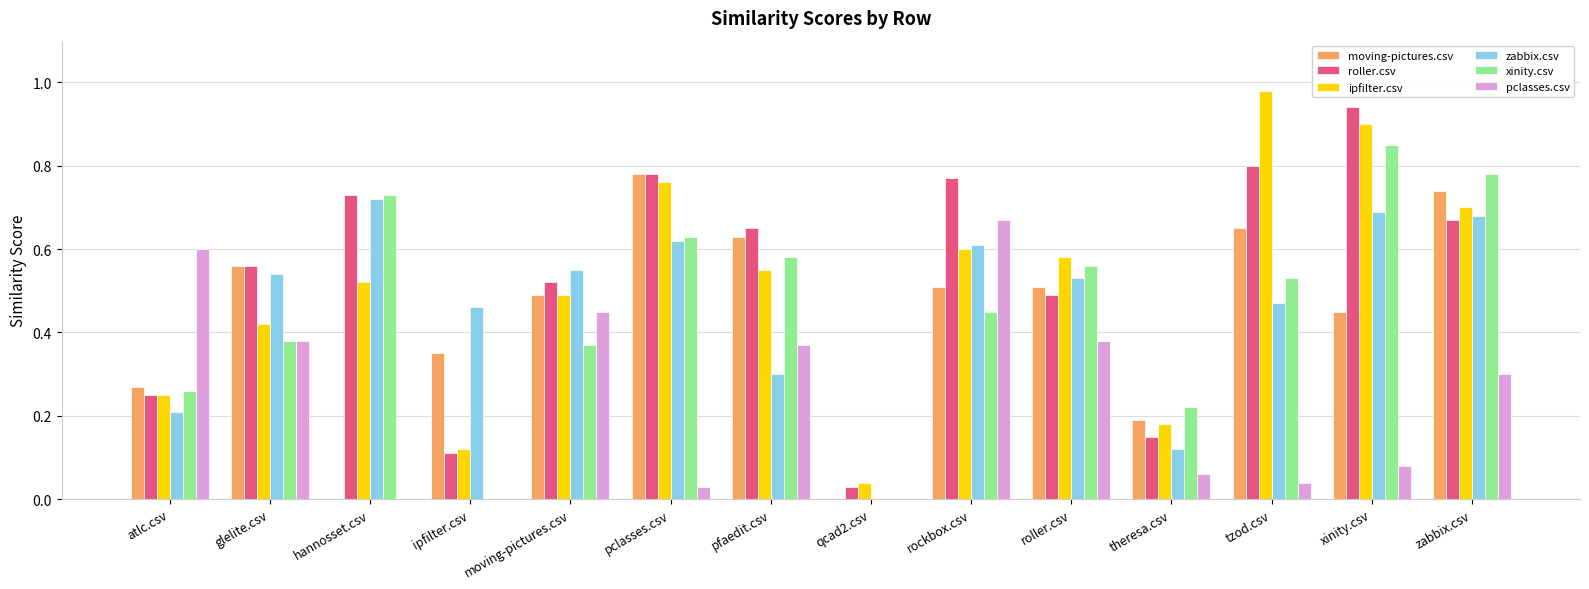

What is the sum of the zabbix.csv values at ipfilter.csv and hannosset.csv?

1.2